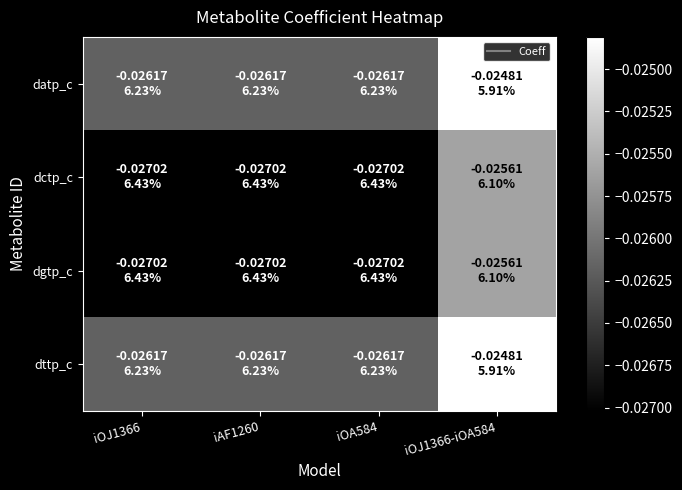

At iAF1260, list the series in order from largest to smallest.

datp_c, dttp_c, dctp_c, dgtp_c